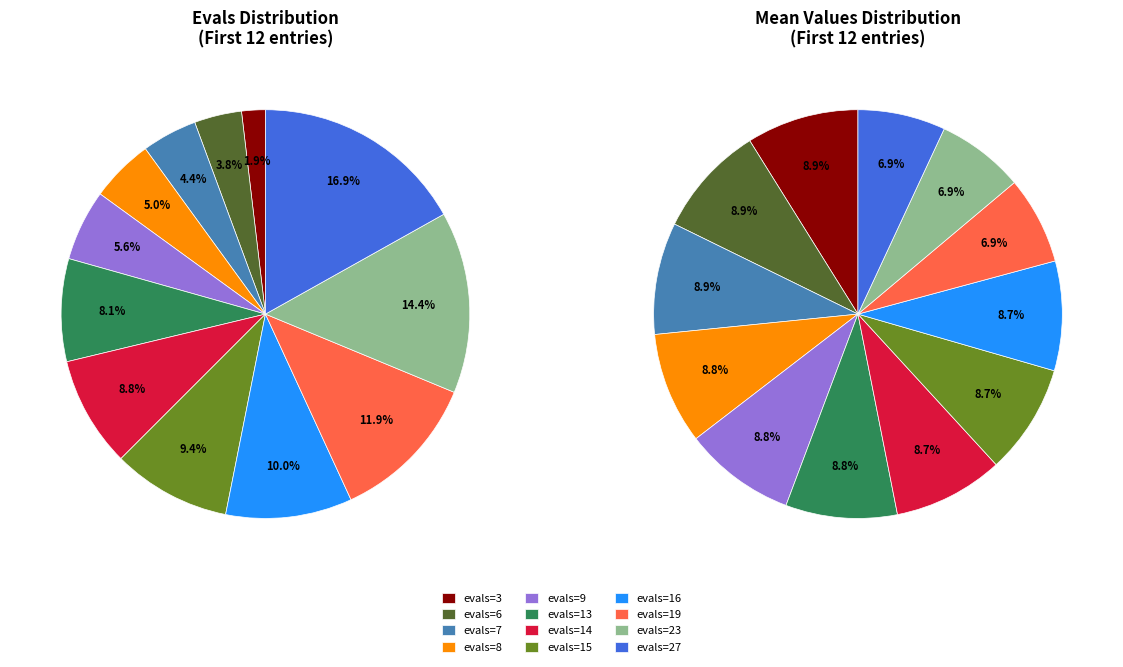

What percentage is the evals=13 slice, to the nearest percent?

8%